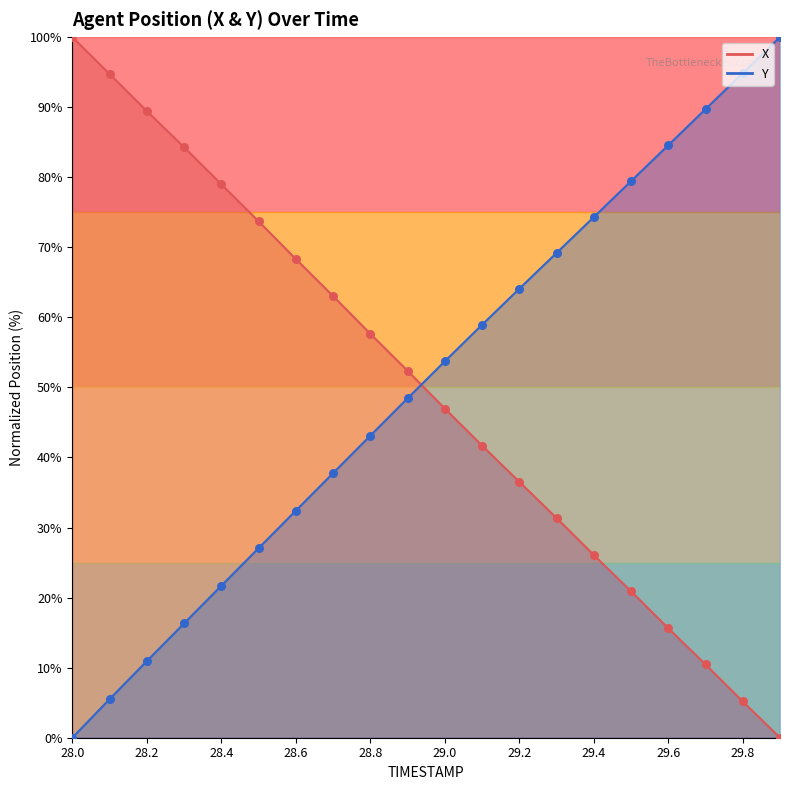

At which category is the sum across all series the highest?

28.9